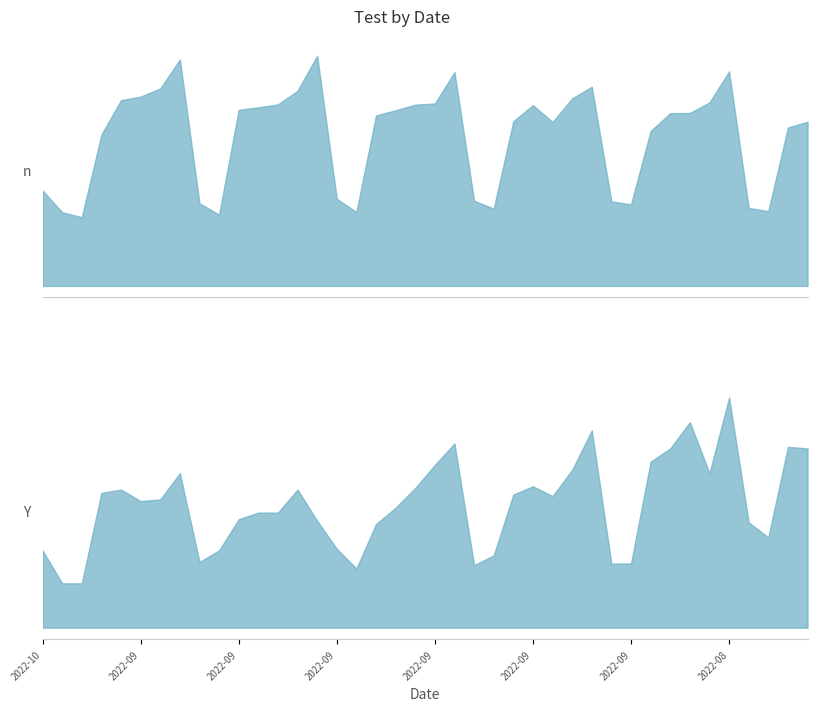

At which category does n_pos reach its first local peak?

2022-09-29